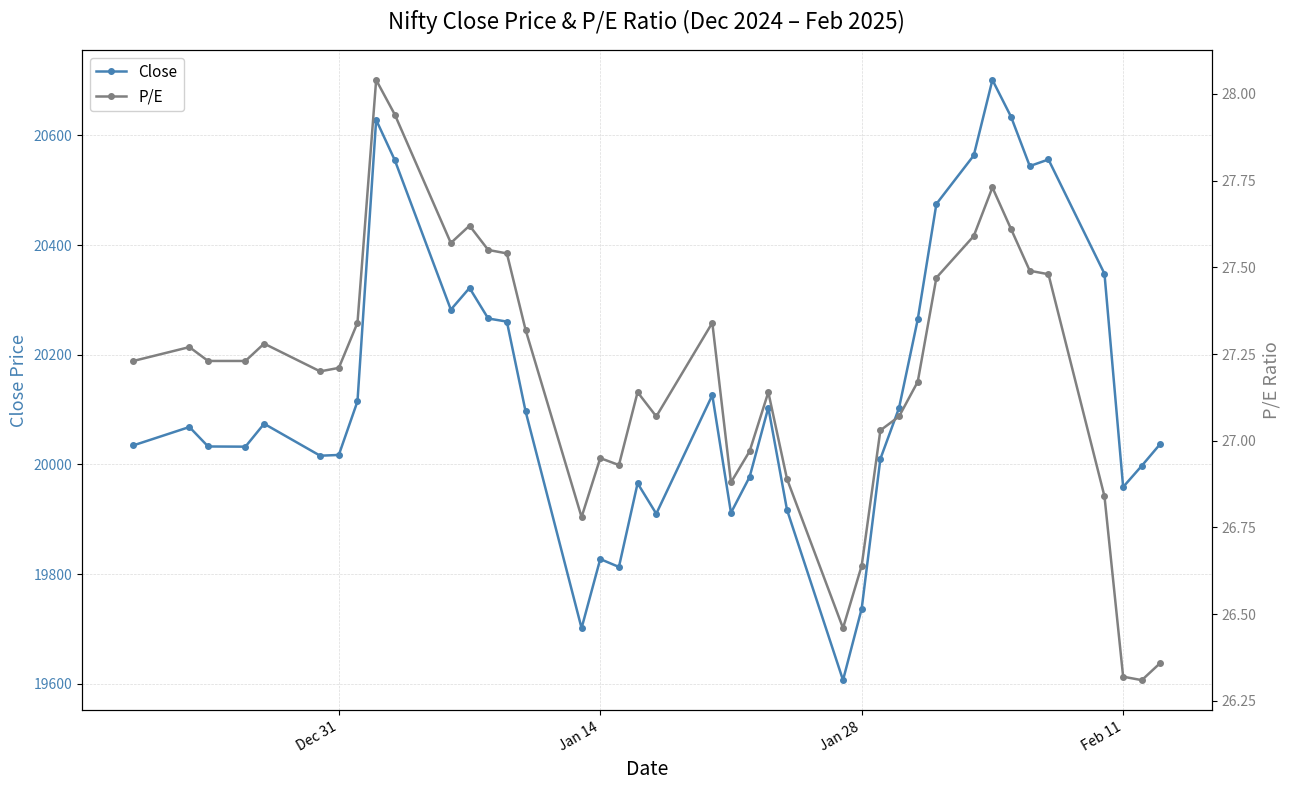

Is it true that Close equals 19737.3 at Jan 28?

True